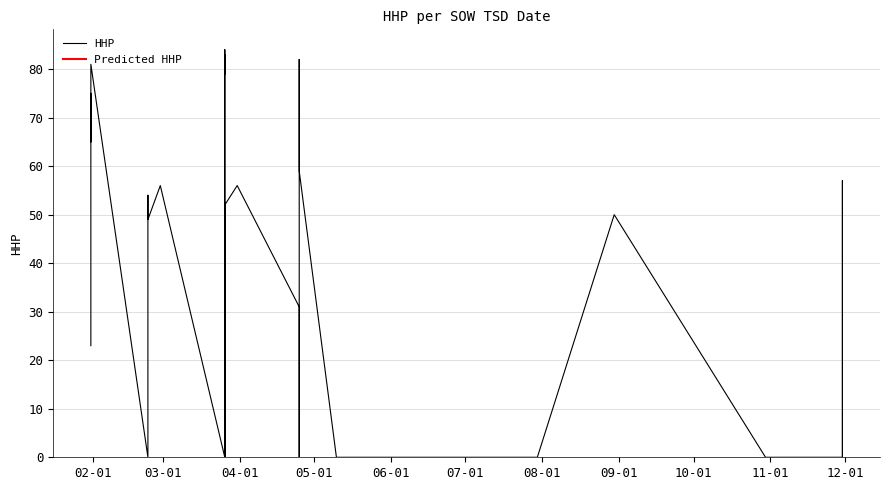

How many points are lower than both their immediate neighbors (excluding endpoints)?

6